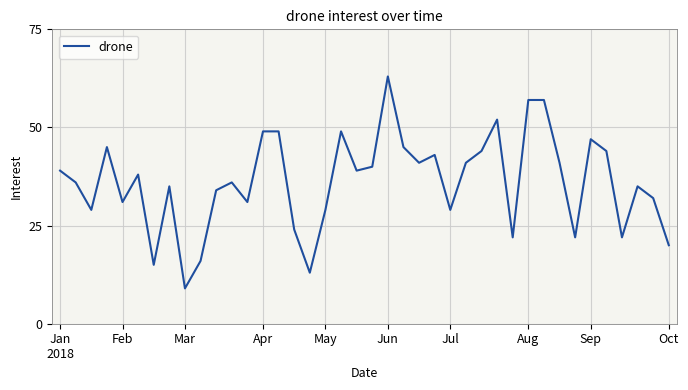

What is the difference between the maximum and minimum values?

54